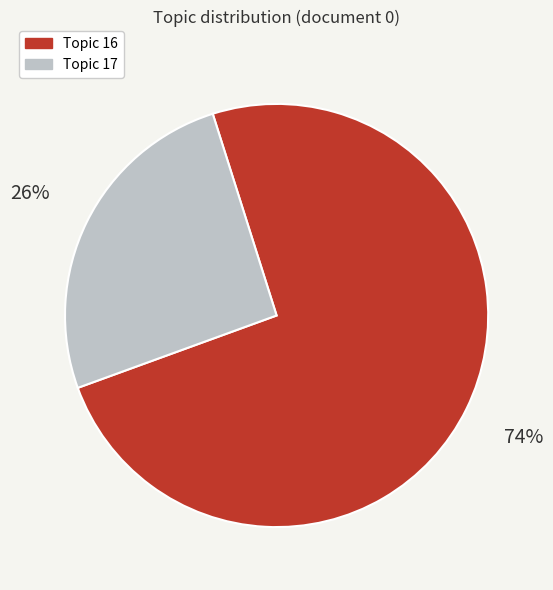

To the nearest percent, what is the average slice percentage?

50%